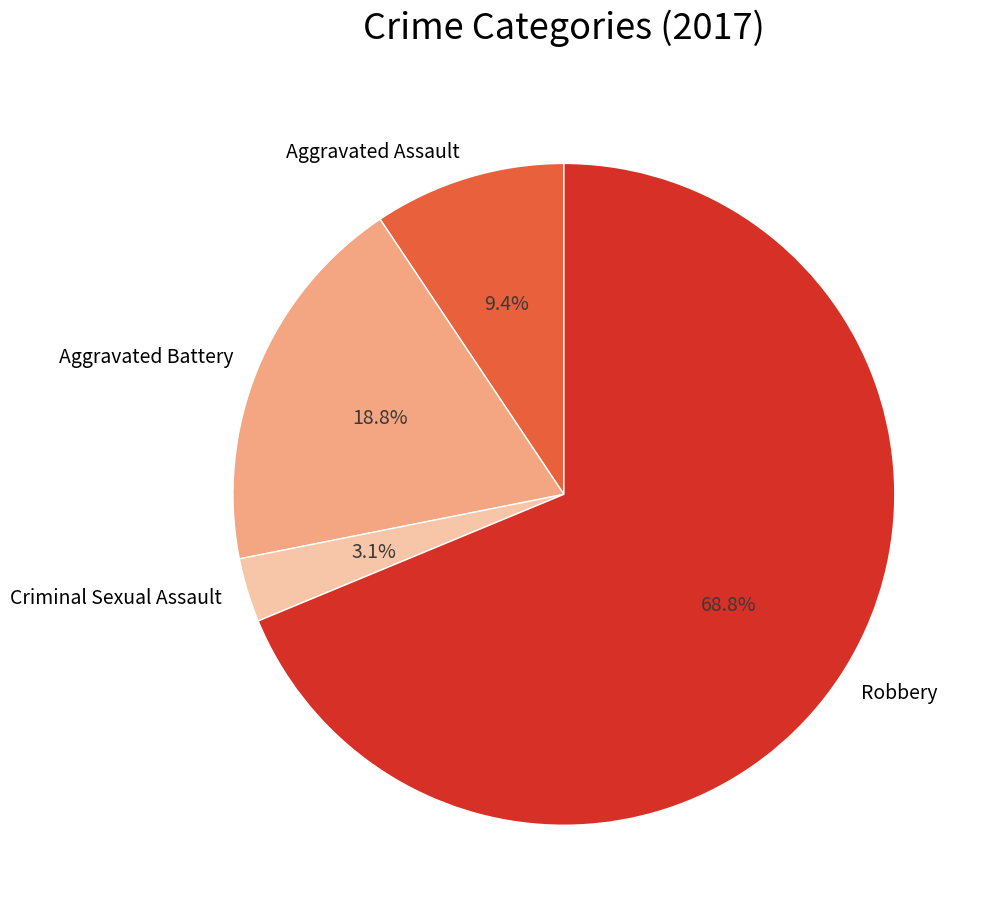

Which category has the smallest portion of the pie?

Criminal Sexual Assault